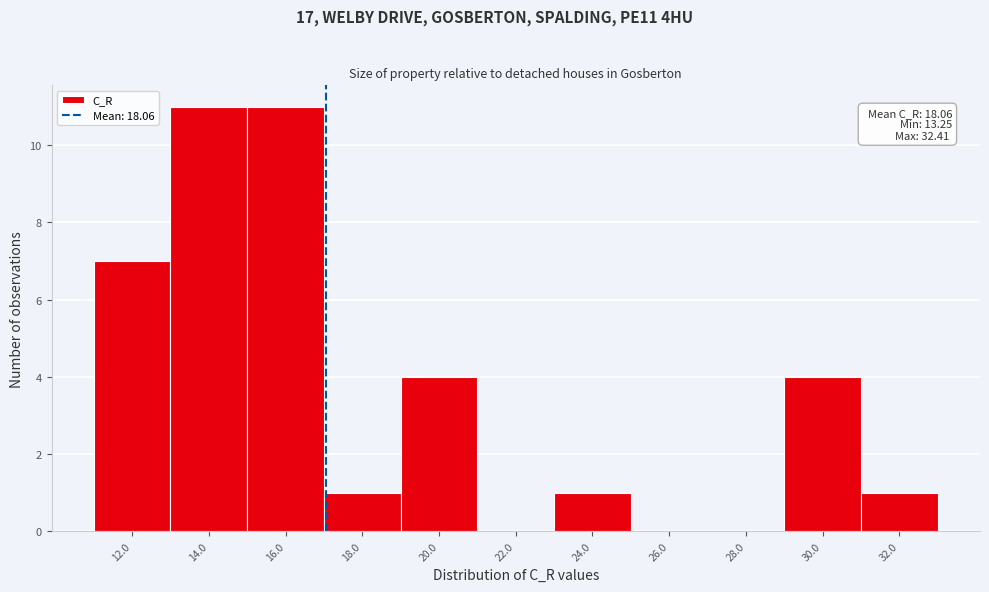

Reading right to left, what are all the values shown in this chart?

32.0=1	30.0=4	28.0=0	26.0=0	24.0=1	22.0=0	20.0=4	18.0=1	16.0=11	14.0=11	12.0=7